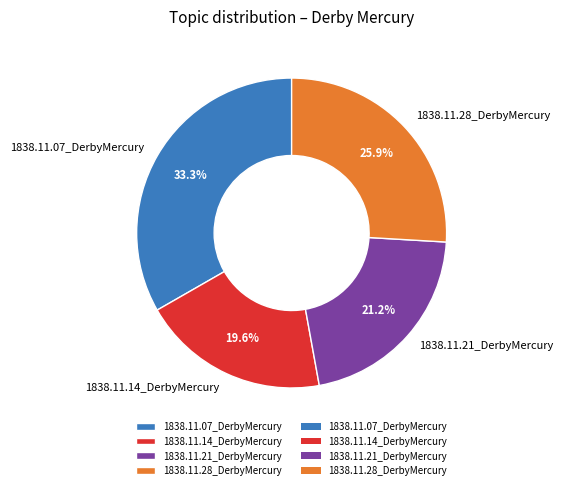

Does 1838.11.21_DerbyMercury represent more than half of the total?

No